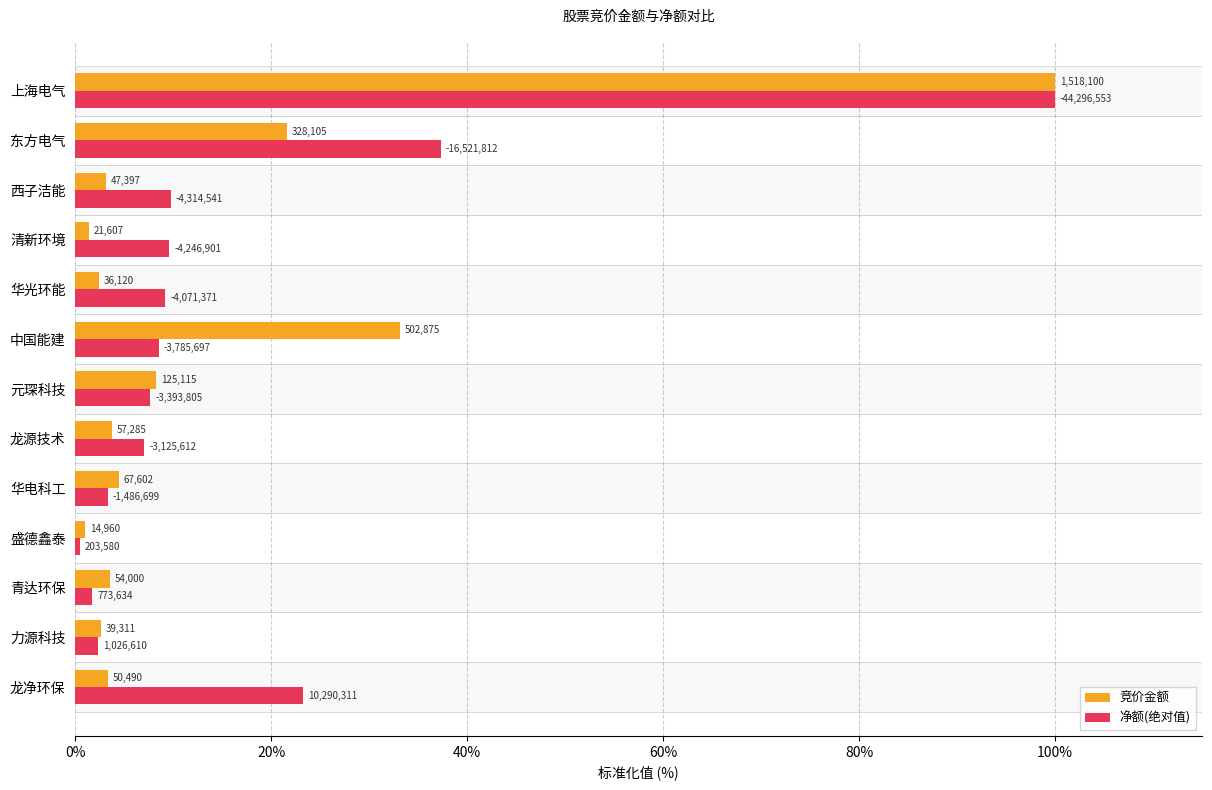

What is the difference between the maximum and minimum values in the 竞价金额 series?

99.0